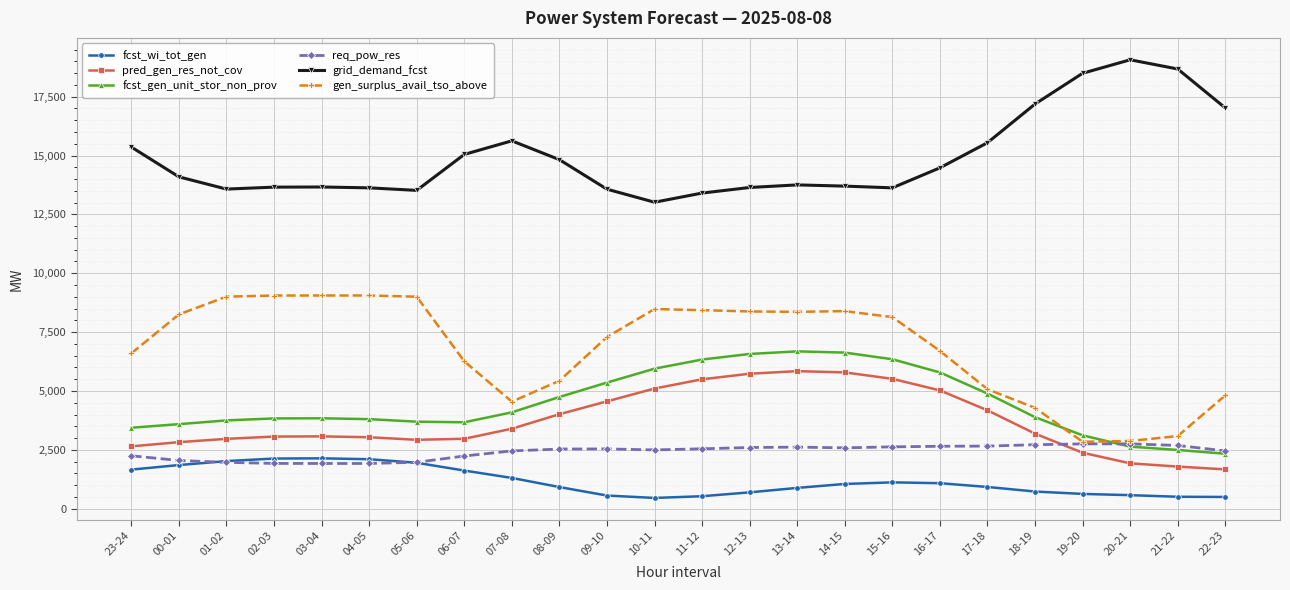

What is the value of the pred_gen_res_not_cov point at the 10th from the left?

4013